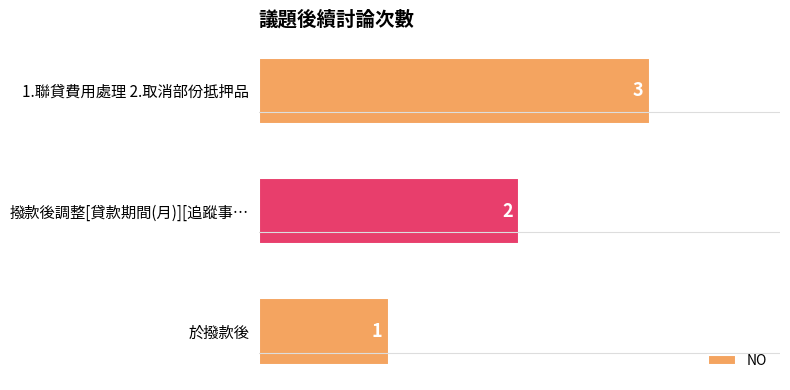

How many data points does each series have?

3